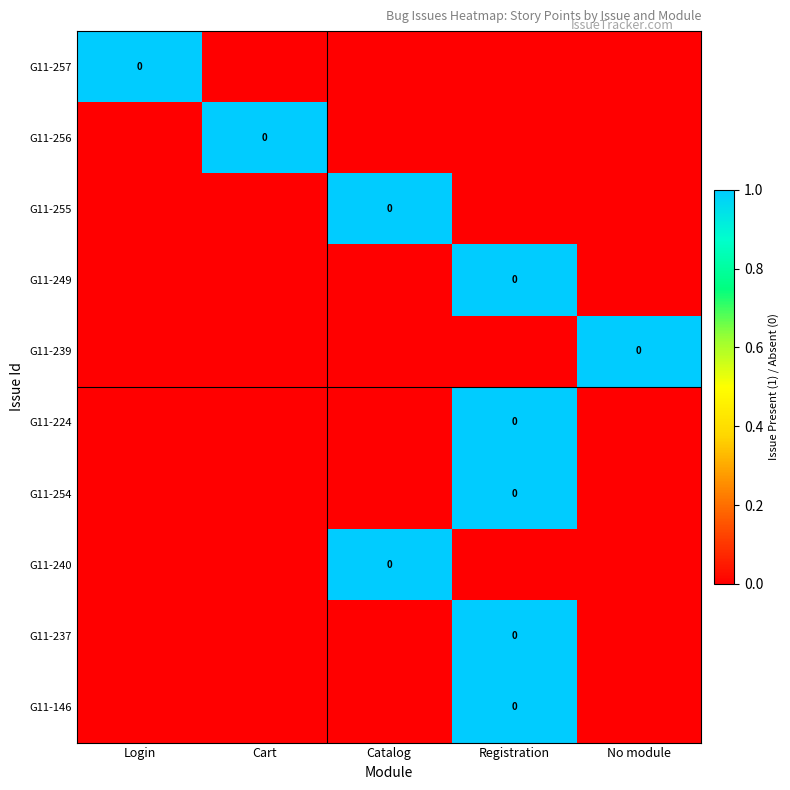

How many categories are shown in the chart?

5